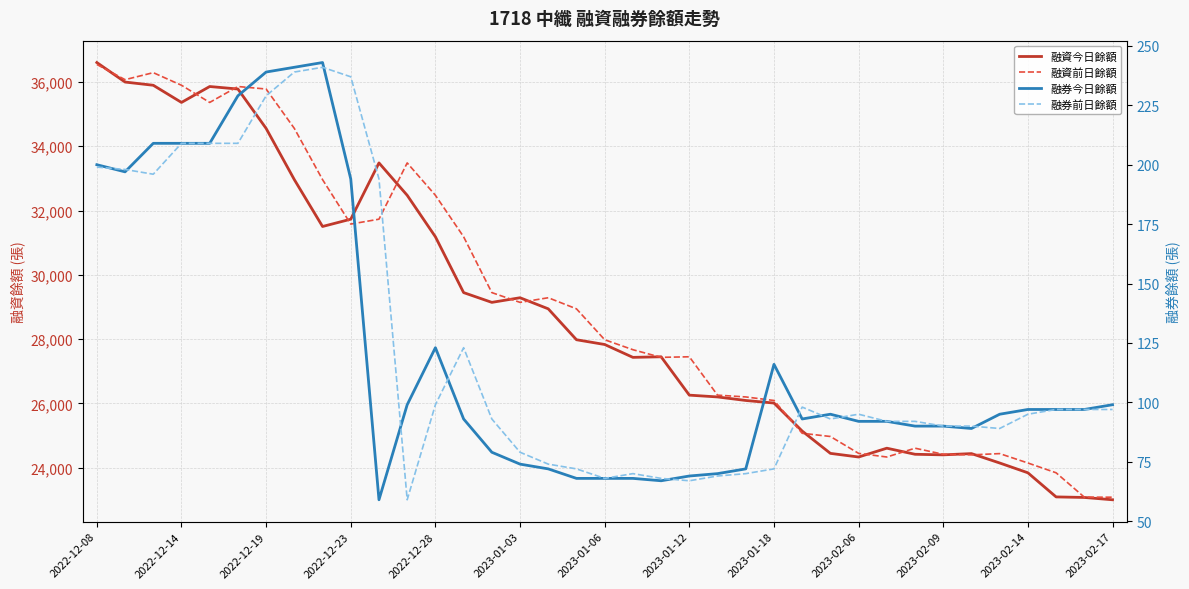

Rank the series by their maximum value, from highest to lowest.

融資今日餘額, 融資前日餘額, 融券今日餘額, 融券前日餘額